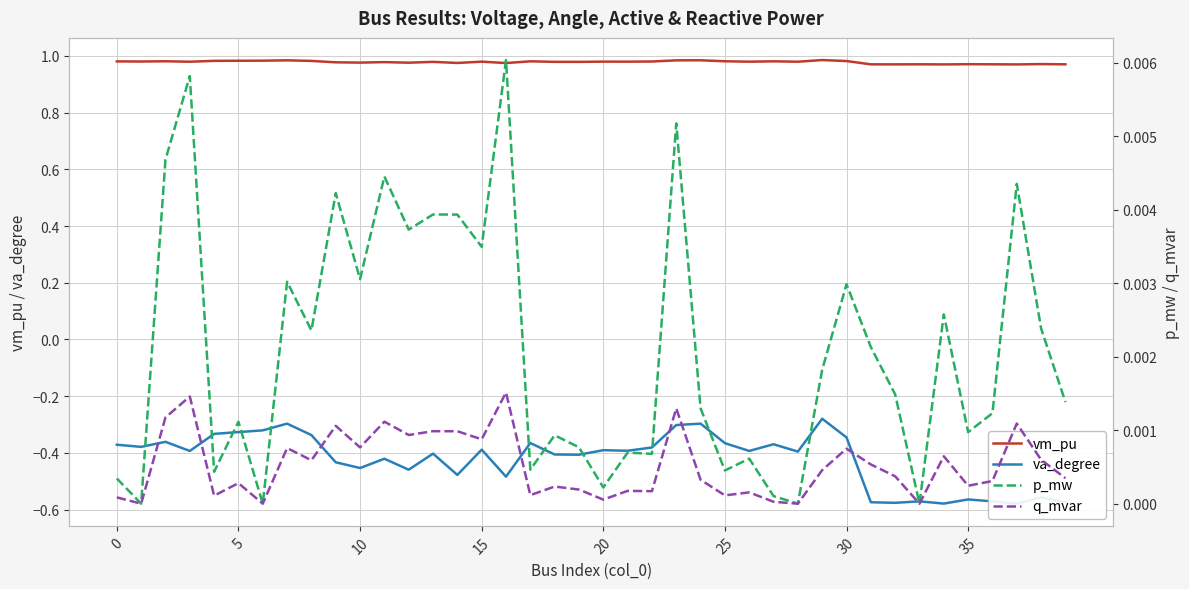

True or false: p_mw has more than 0 points higher than both neighbors.

True